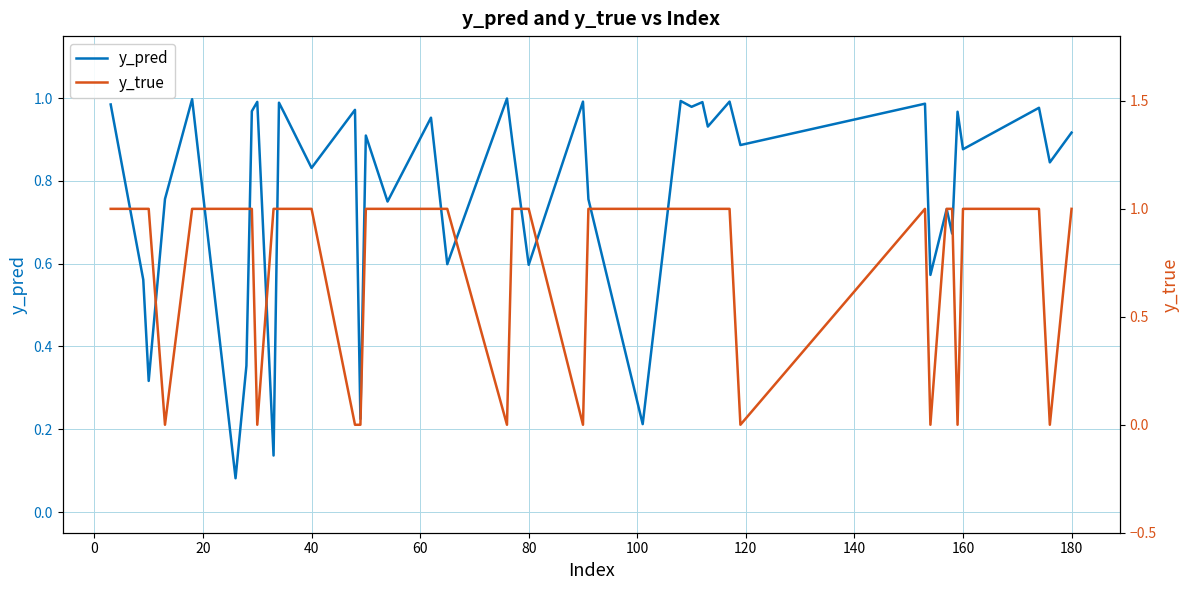

True or false: y_pred has a value of 1.5 at 40.

False